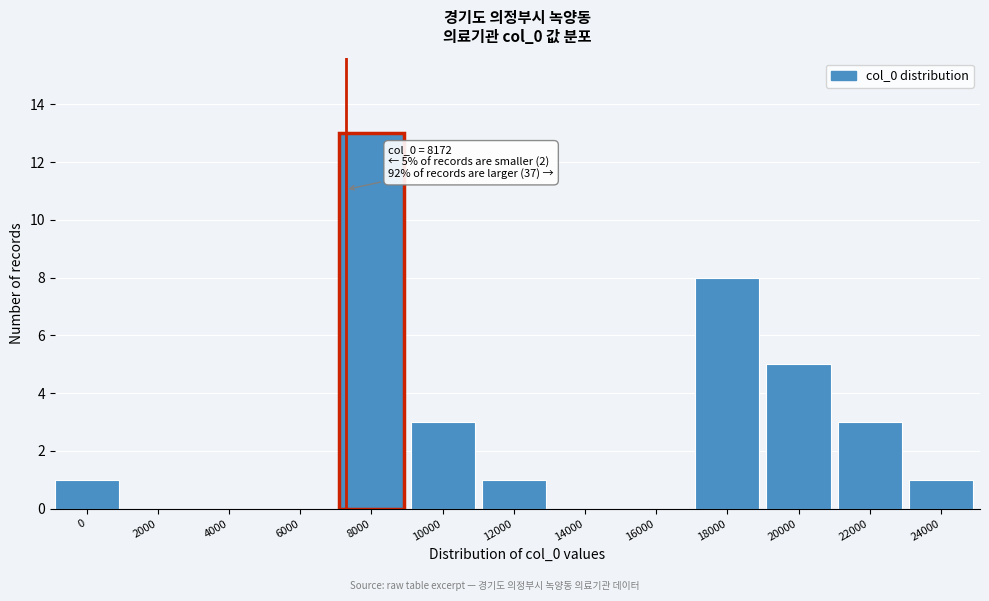

Reading left to right, transcribe all the data shown in this chart.

0=1	2000=0	4000=0	6000=0	8000=13	10000=3	12000=1	14000=0	16000=0	18000=8	20000=5	22000=3	24000=1